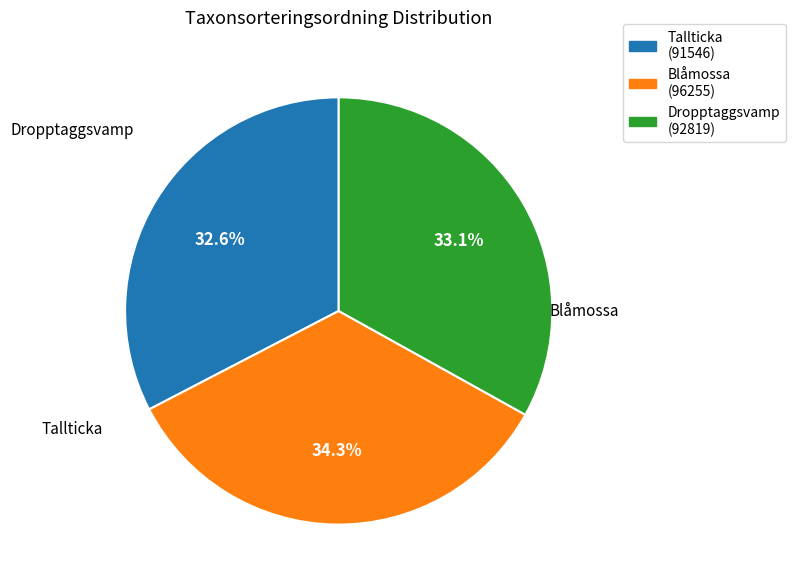

Count the number of slices in the pie.

3